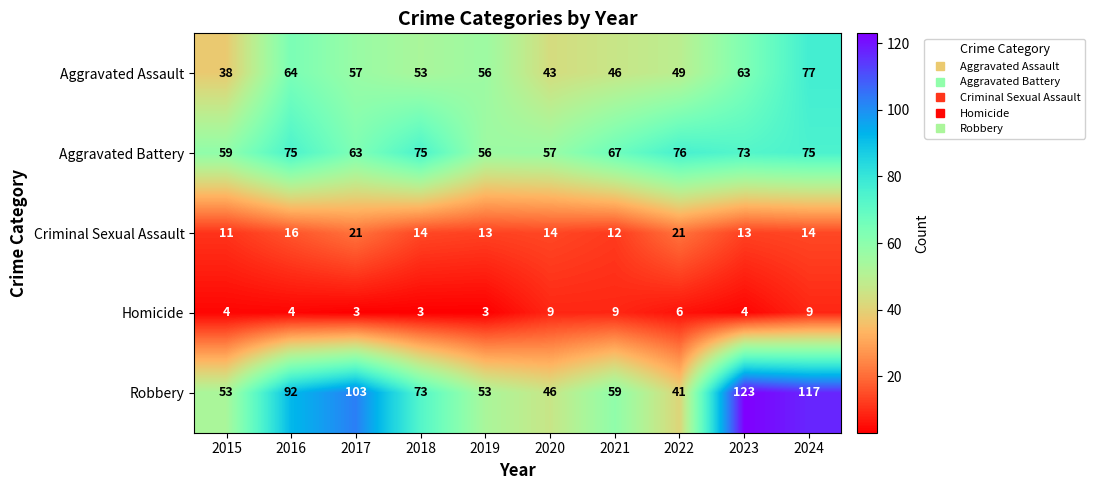

At 2024, list the series in order from smallest to largest.

Homicide, Criminal Sexual Assault, Aggravated Battery, Aggravated Assault, Robbery